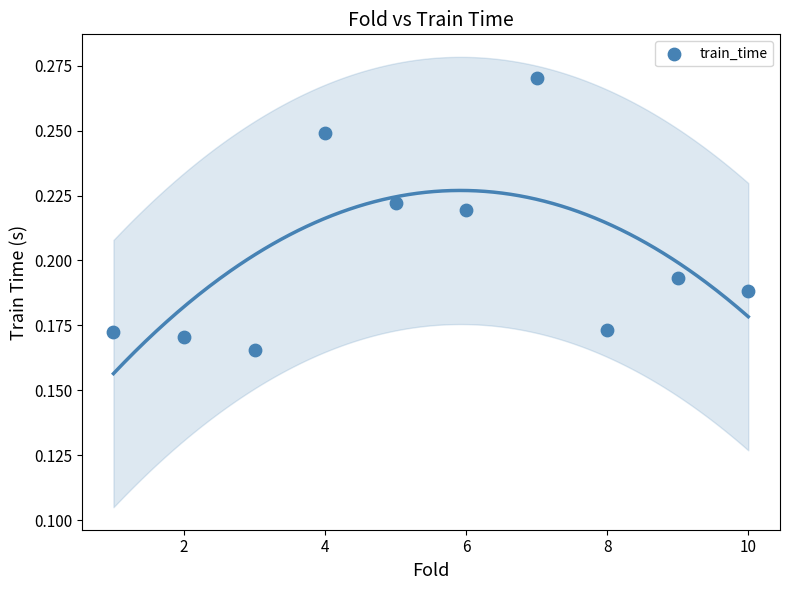

What is the range of X values (max minus min)?

9.0